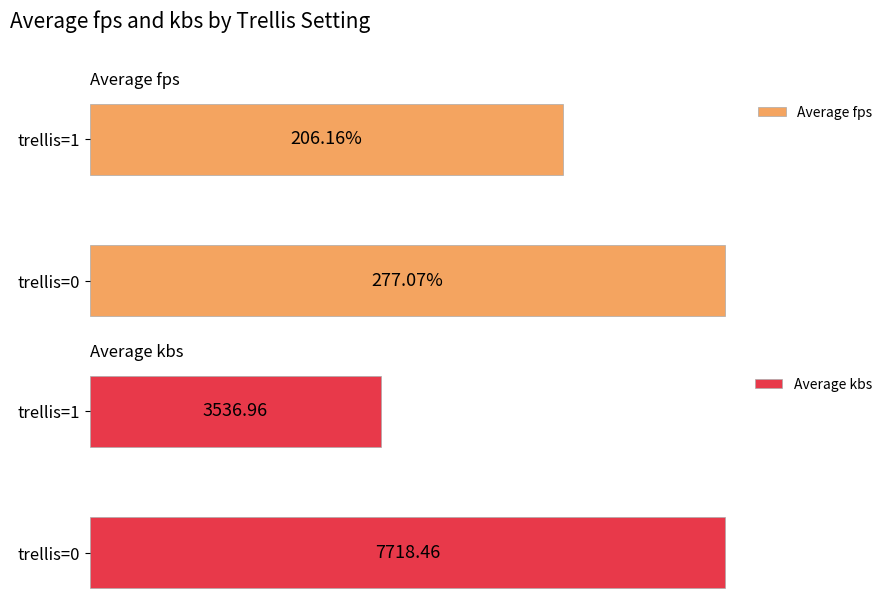

Which series has the widest spread of values?

Average kbs